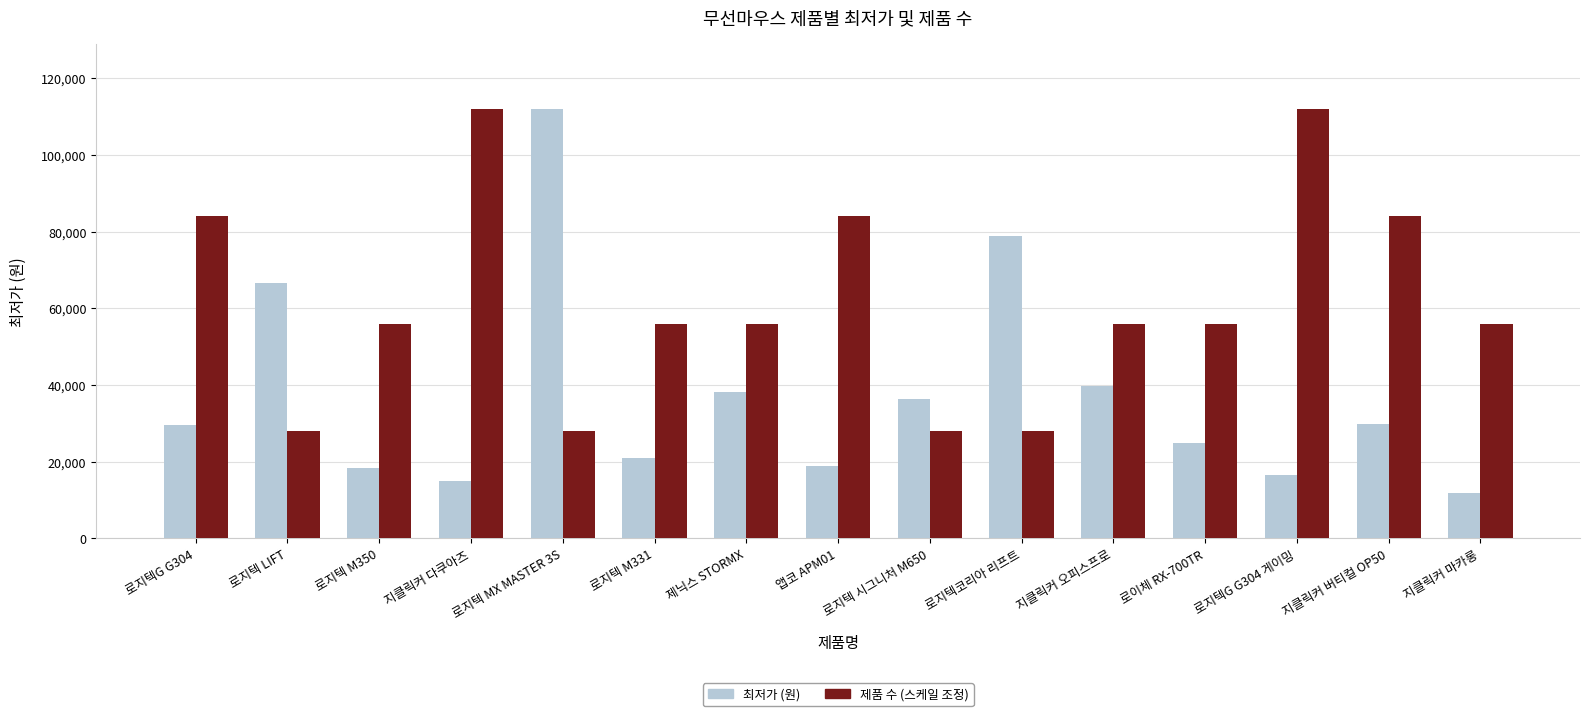

What is the value of the 제품 수 (스케일 조정) bar at the 14th from the left?

84090